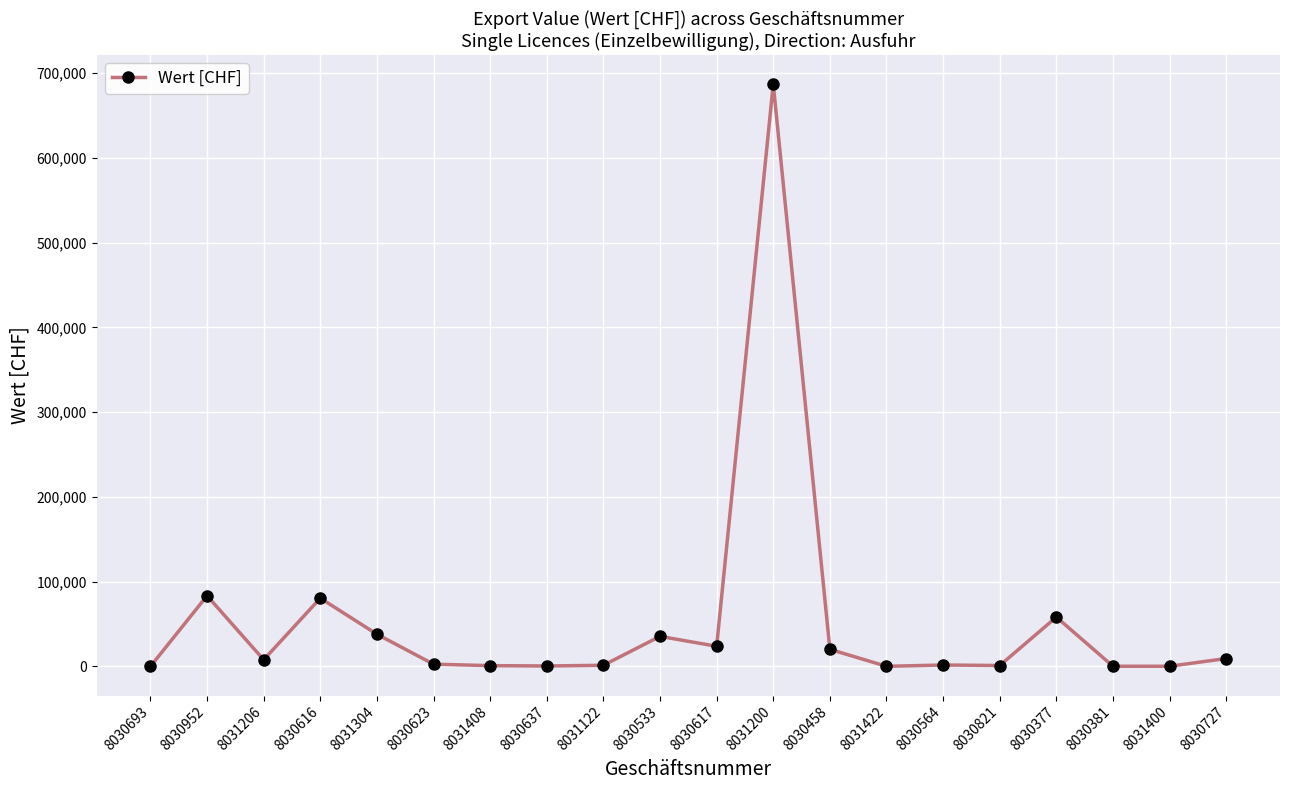

How many categories are shown in the chart?

20